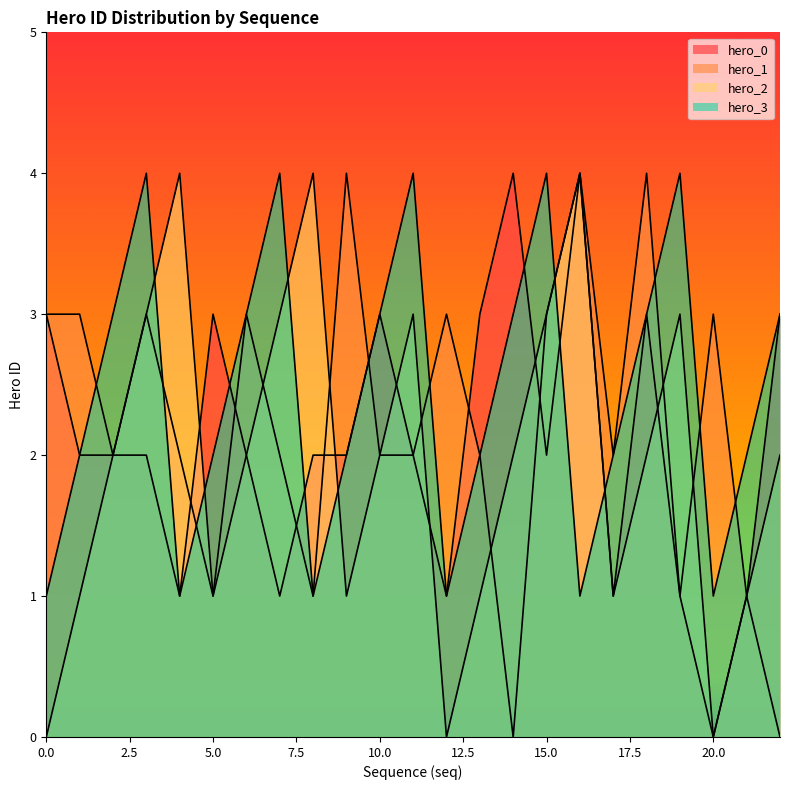

What value does the hero_3 series have at 1?

2